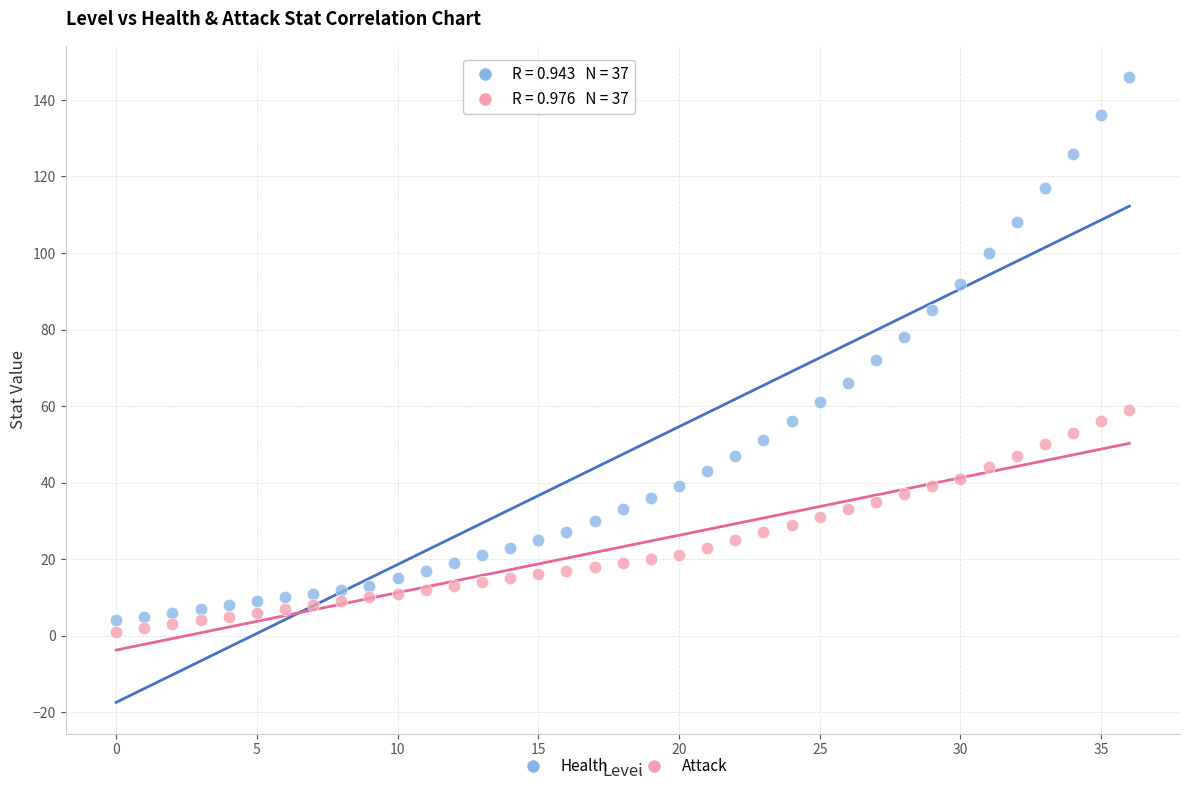

What are all the series names shown in the legend?

Health, Attack